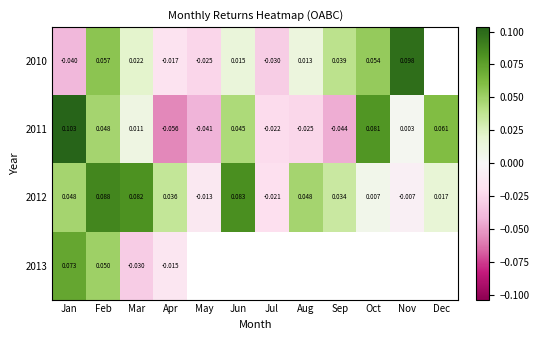

At which label is 2011 closest to 0?

Nov